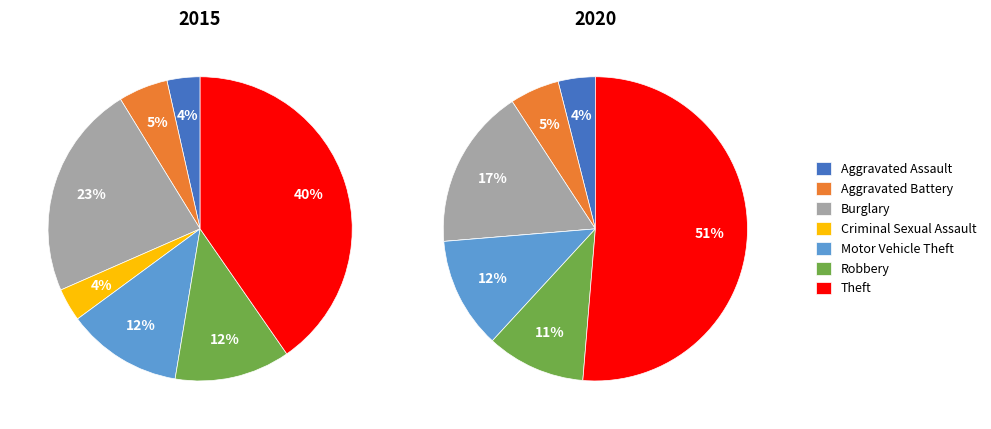

Count the number of slices in the pie.

7